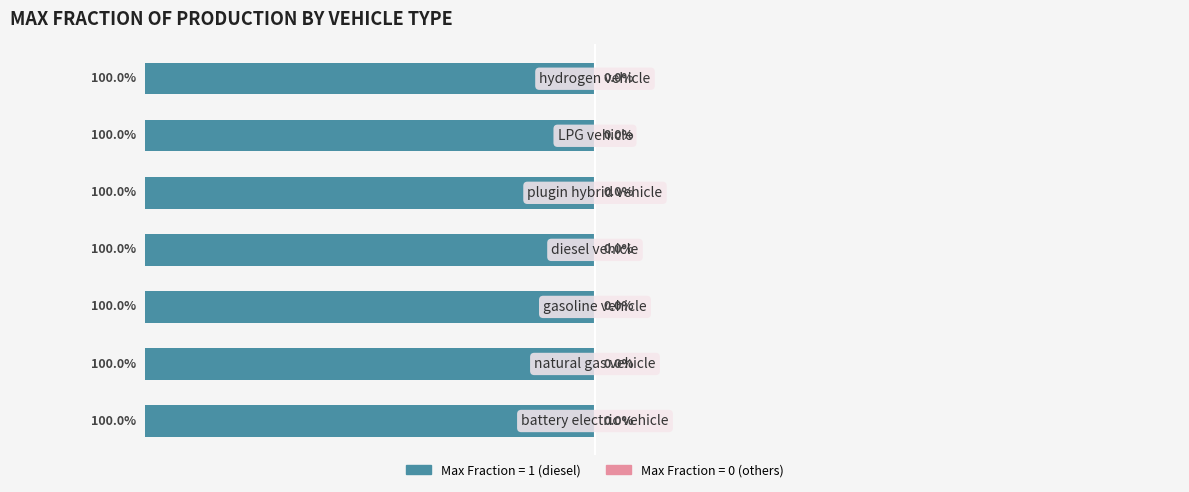

Is it true that Max Fraction = 0 (others) equals 0 at gasoline vehicle?

True